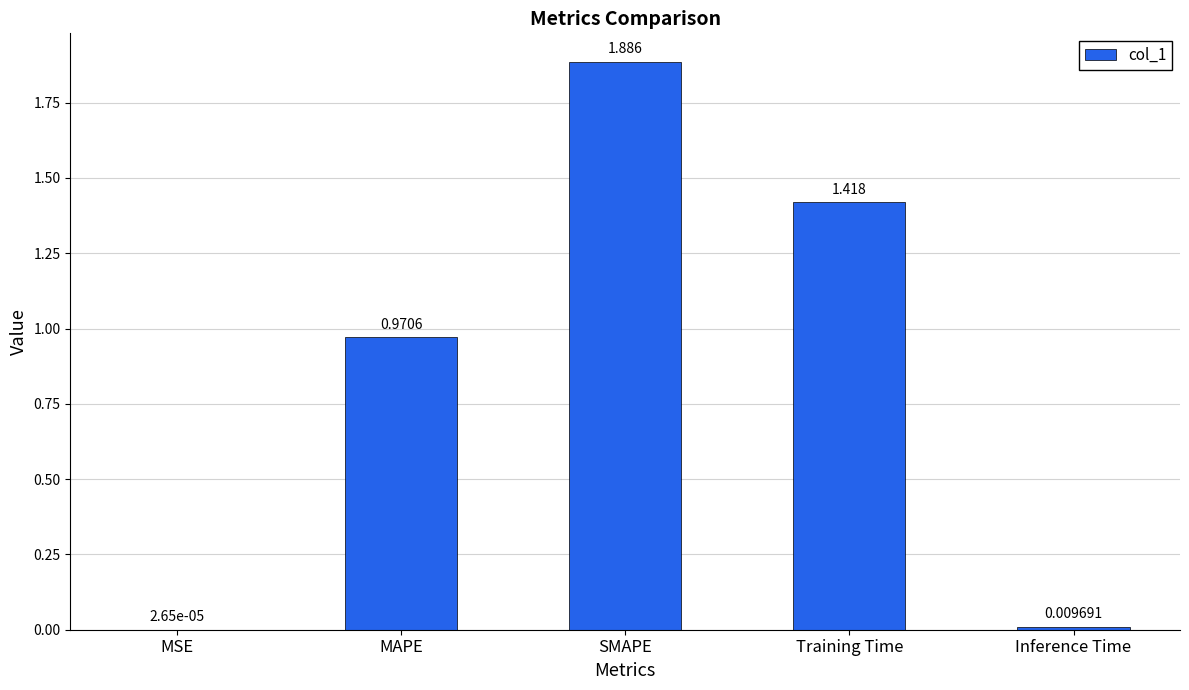

At which category does the chart reach its peak across all series?

SMAPE